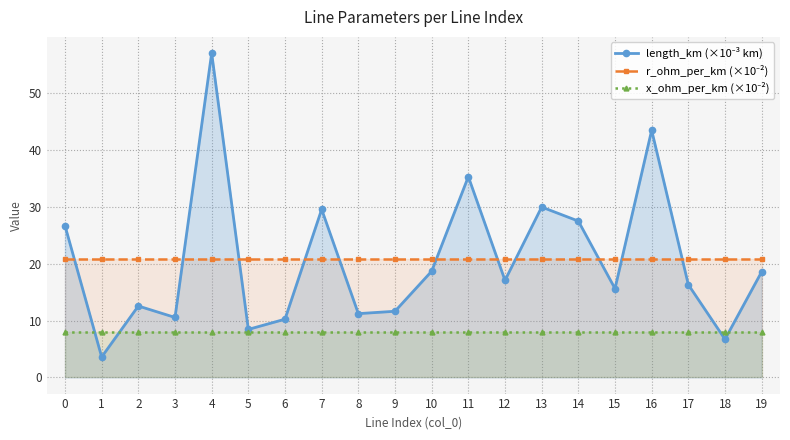

The value of r_ohm_per_km (×10⁻²) at 0 is 31.3. True or false?

False